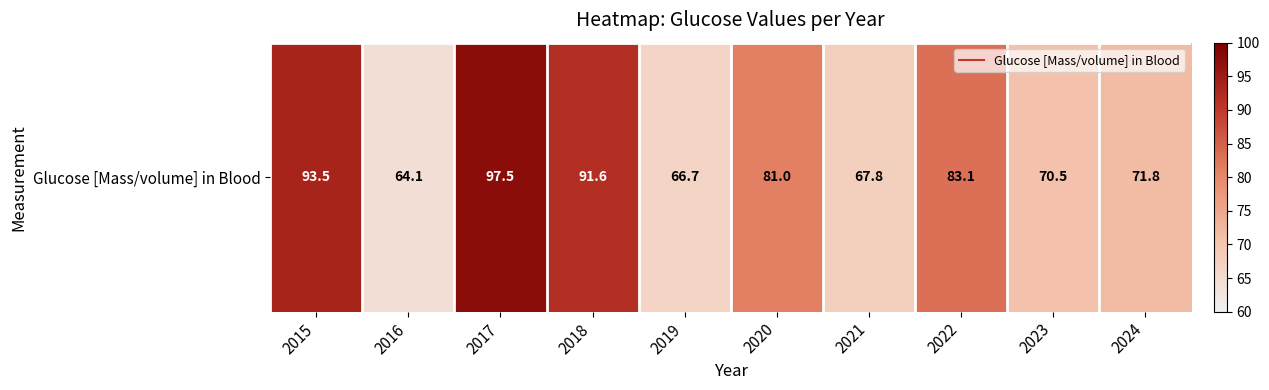

Where is the data nearest to the value 80?

2020